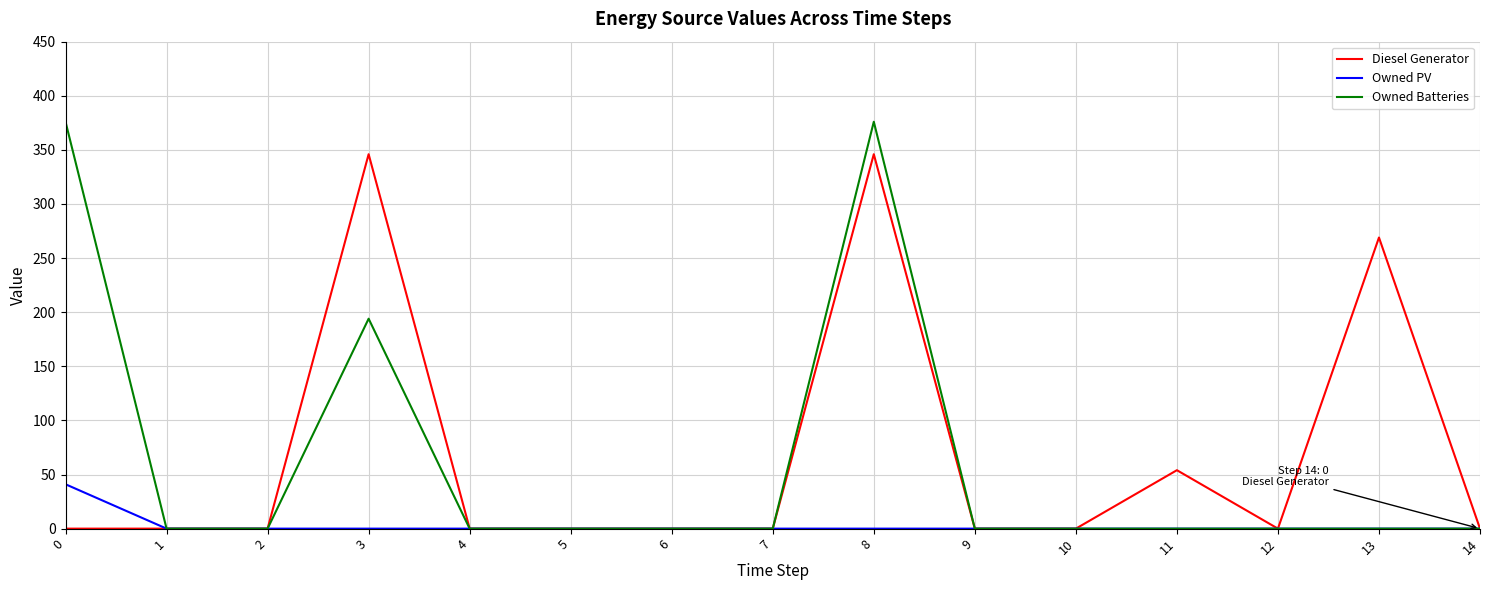

Is it true that Diesel Generator equals 0 at 6?

True